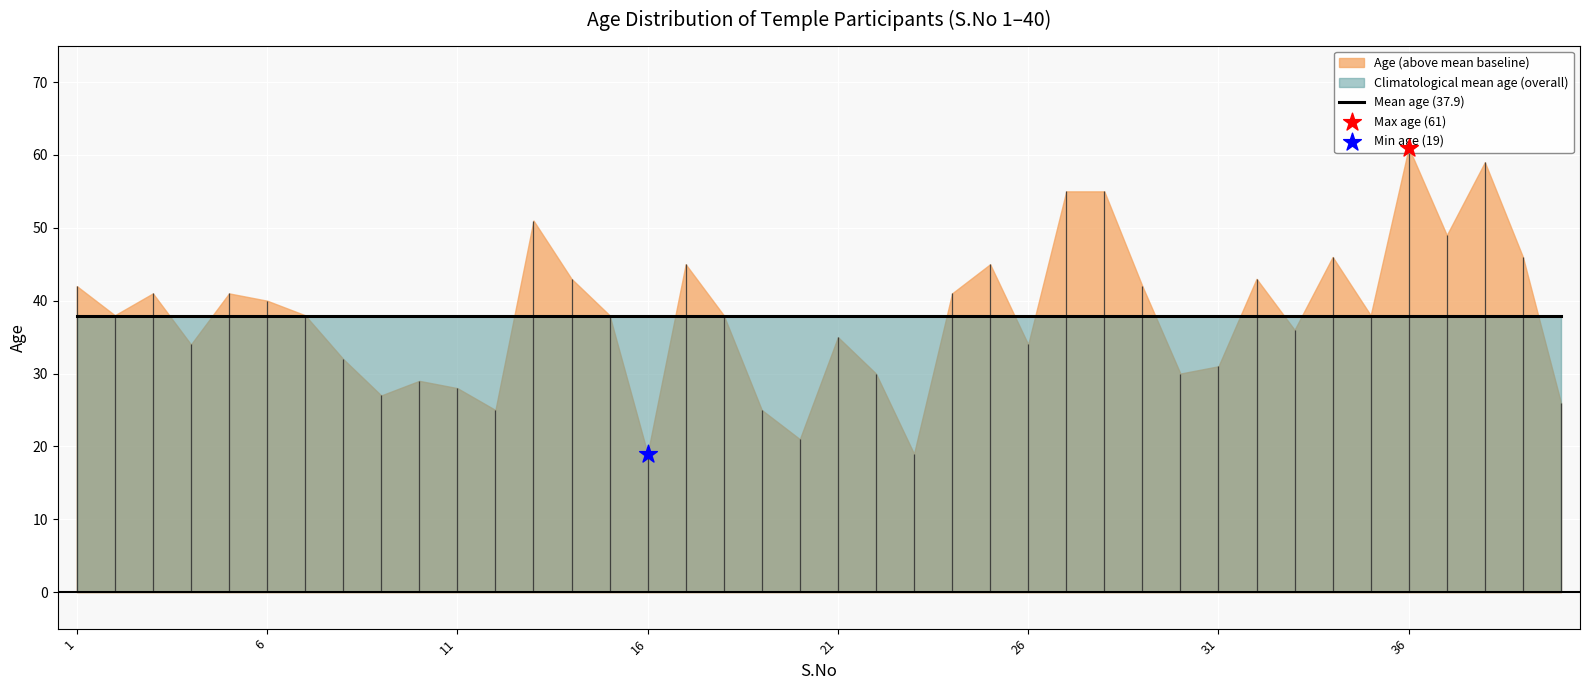

What is the change in value from 11 to 25?

+17